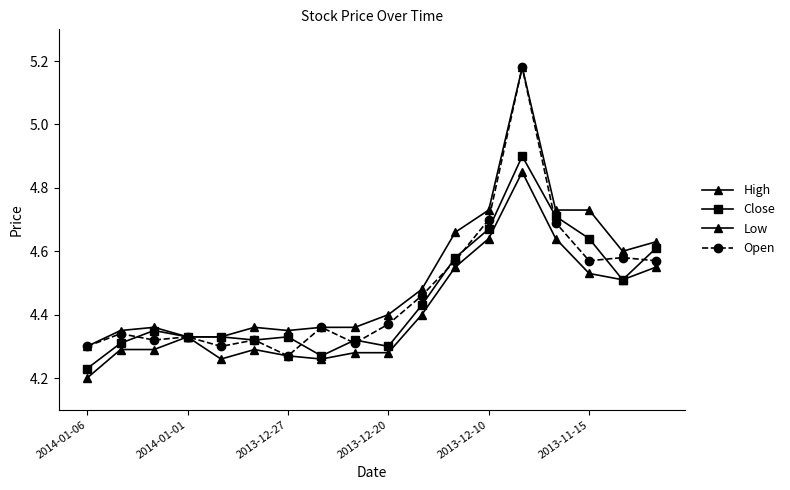

Reading left to right, list all the values displayed in this chart.

High: 4.3	4.3	4.4	4.3	4.3	4.4	4.3	4.4	4.4	4.4	4.5	4.7	4.7	5.2	4.7	4.7	4.6	4.6
Close: 4.2	4.3	4.3	4.3	4.3	4.3	4.3	4.3	4.3	4.3	4.4	4.6	4.7	4.9	4.7	4.6	4.5	4.6
Low: 4.2	4.3	4.3	4.3	4.3	4.3	4.3	4.3	4.3	4.3	4.4	4.5	4.6	4.8	4.6	4.5	4.5	4.5
Open: 4.3	4.3	4.3	4.3	4.3	4.3	4.3	4.4	4.3	4.4	4.5	4.6	4.7	5.2	4.7	4.6	4.6	4.6